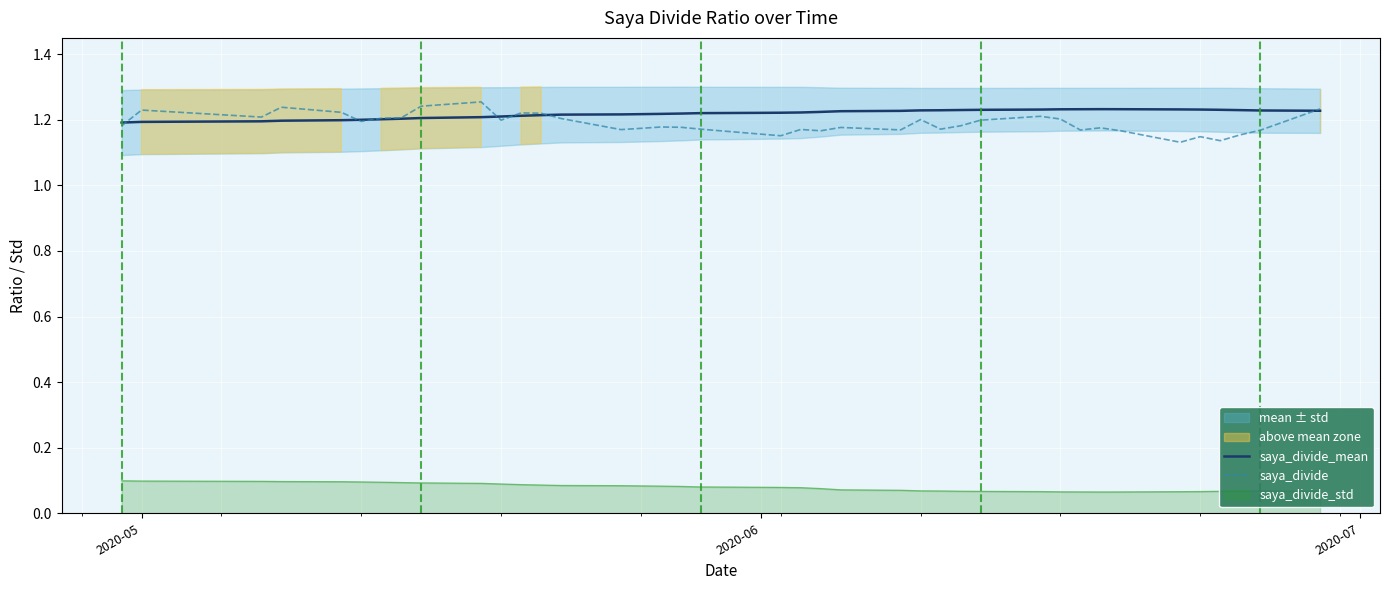

True or false: saya_divide and saya_divide_std cross at least once.

False